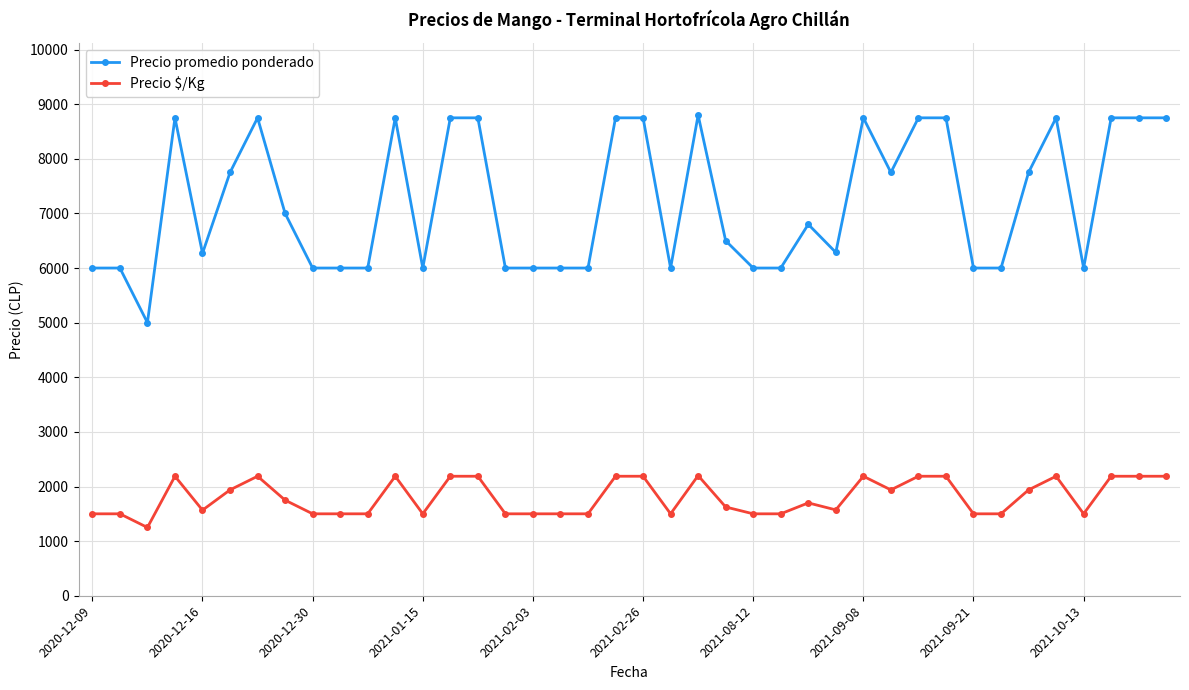

True or false: Precio $/Kg has more than 0 points higher than both neighbors.

True